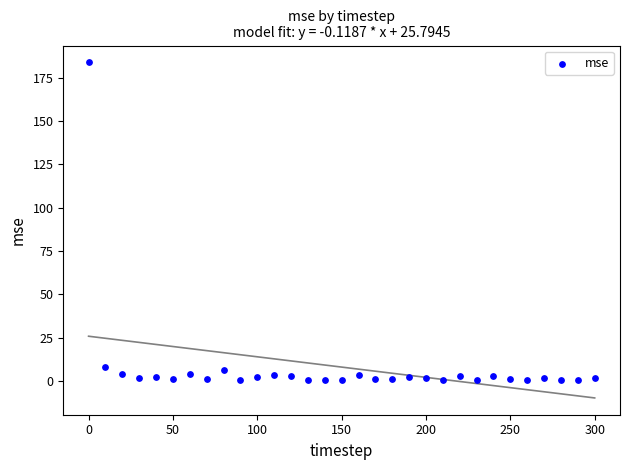

What Y value in the scatter plot is closest to 92?

8.3